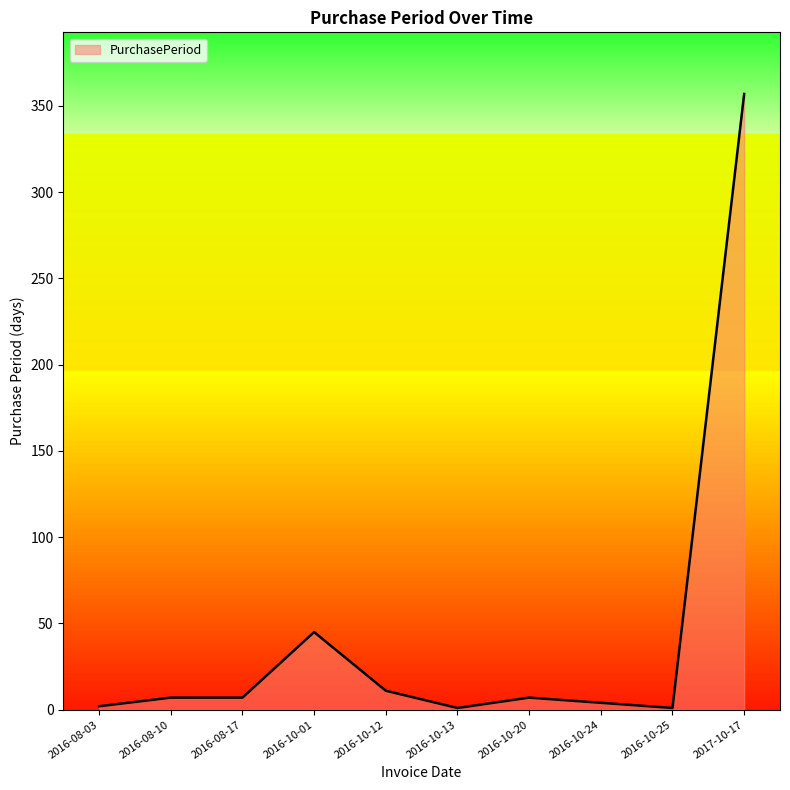

The value at 2016-10-01 is 45. True or false?

True